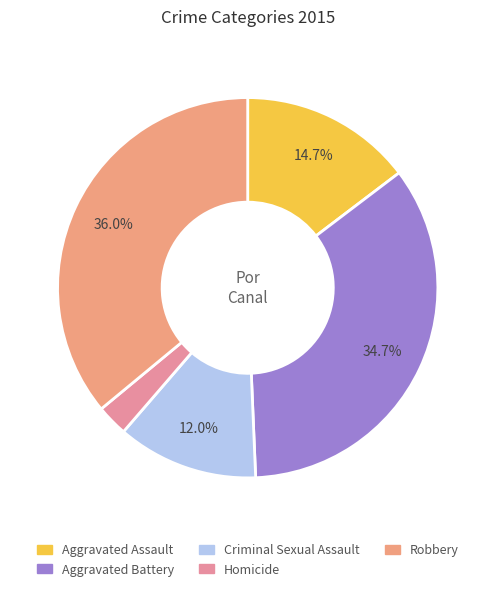

Which has a higher value, Robbery or Aggravated Assault?

Robbery